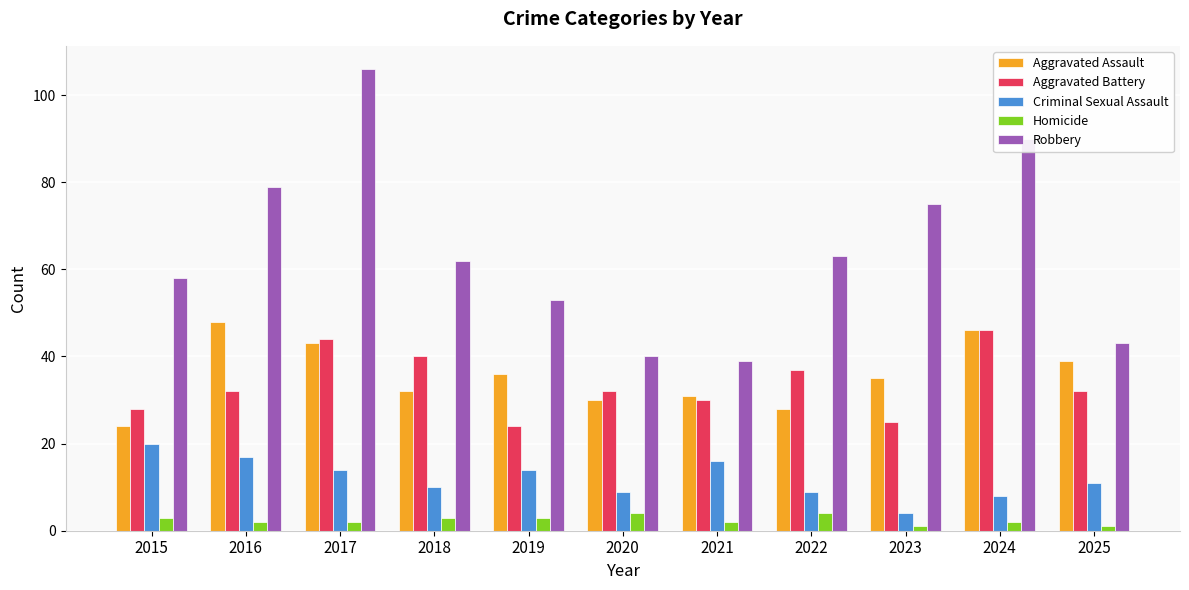

Reading left to right, transcribe all the data shown in this chart.

Aggravated Assault: 24	48	43	32	36	30	31	28	35	46	39
Aggravated Battery: 28	32	44	40	24	32	30	37	25	46	32
Criminal Sexual Assault: 20	17	14	10	14	9	16	9	4	8	11
Homicide: 3	2	2	3	3	4	2	4	1	2	1
Robbery: 58	79	106	62	53	40	39	63	75	90	43